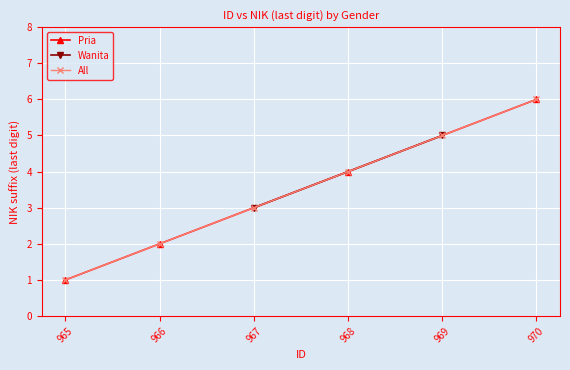

True or false: Pria has more than 1 interior local peaks.

False